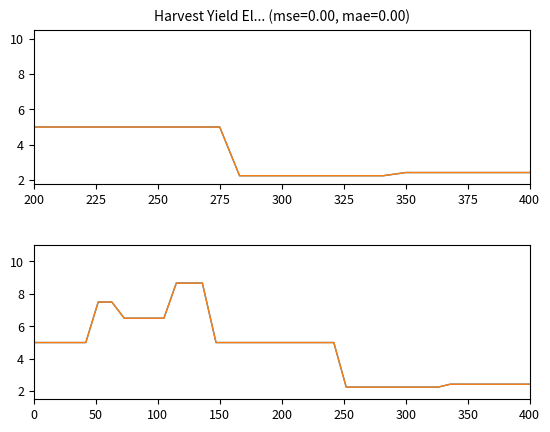

Which series has the largest range (max minus min)?

daily_avg